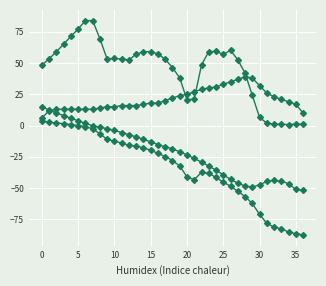

Is it true that TMP equals -1.5 at 35?

True